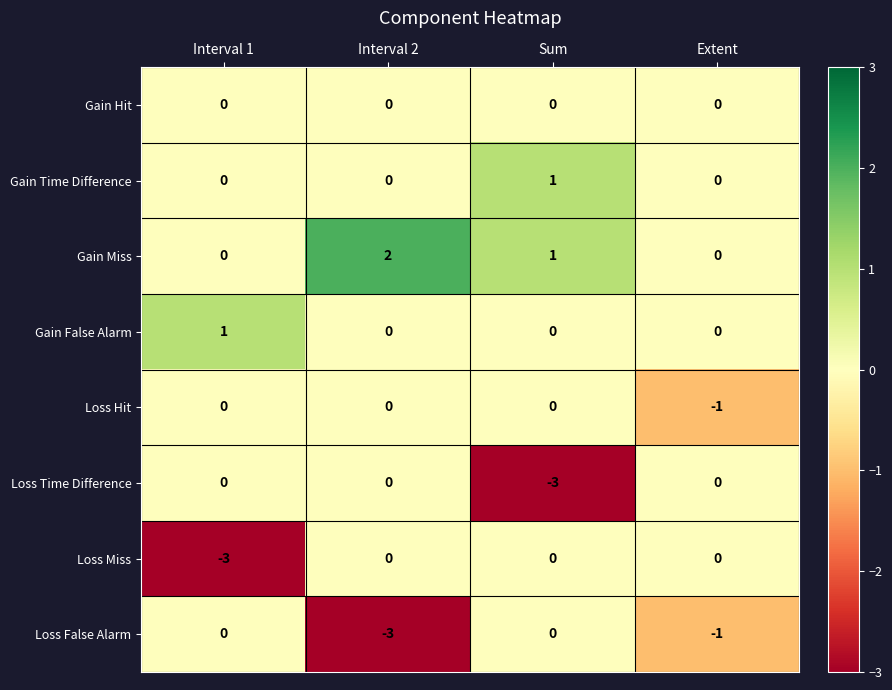

What is the difference between the maximum and minimum values in the Loss Time Difference series?

3